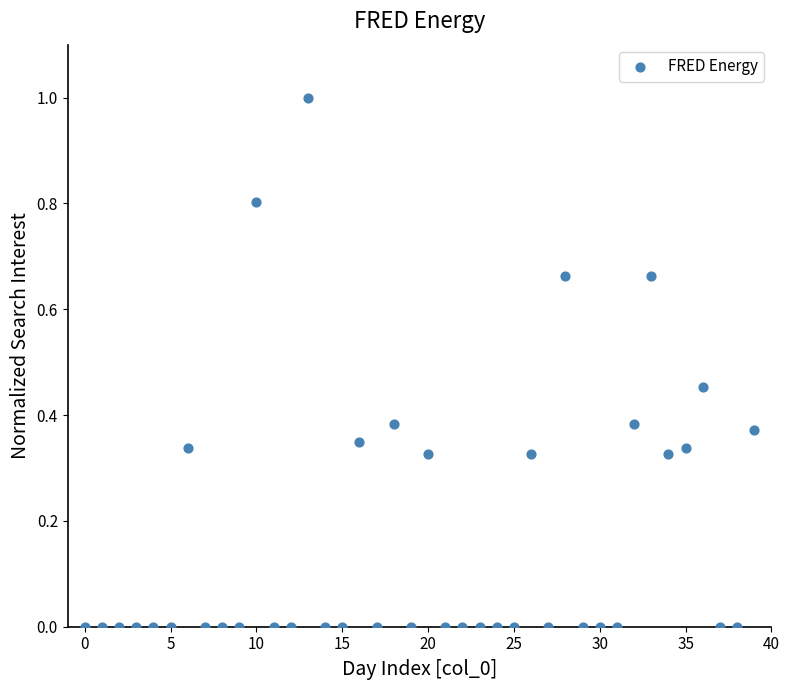

What is the range of Y values (max minus min)?

1.0